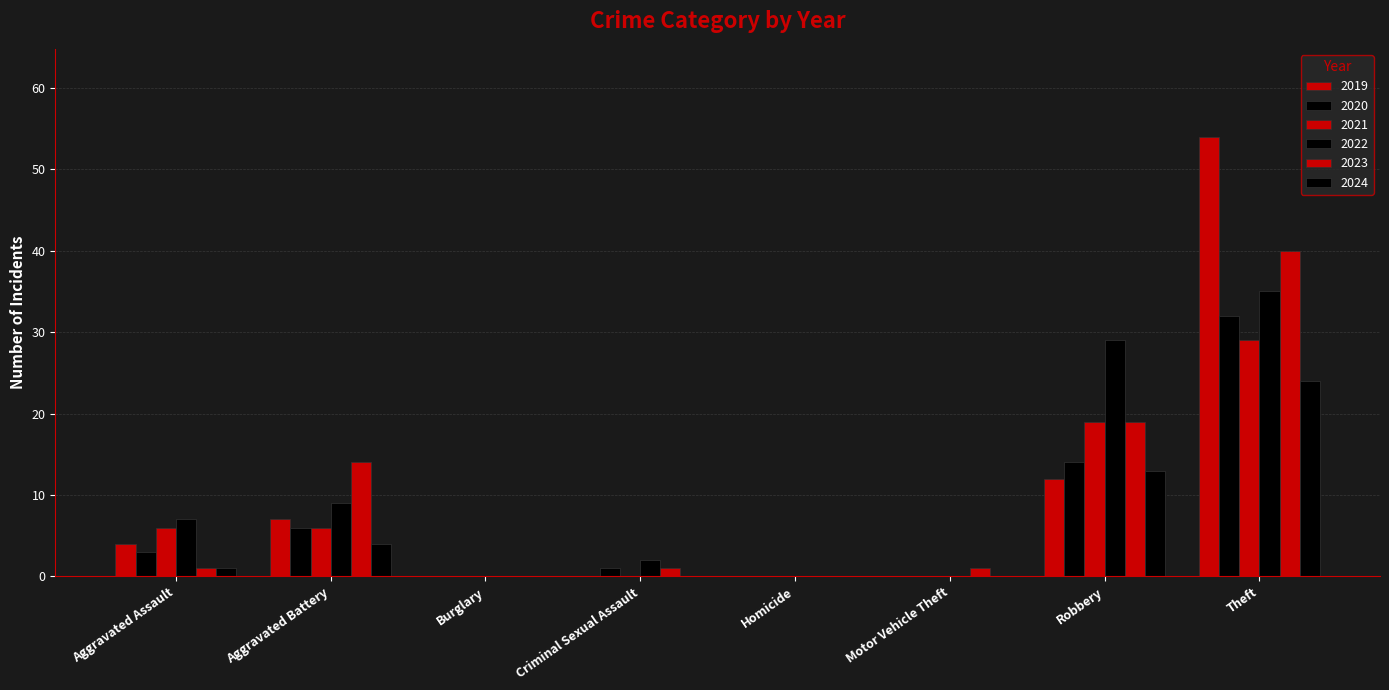

How many groups of bars are there?

8